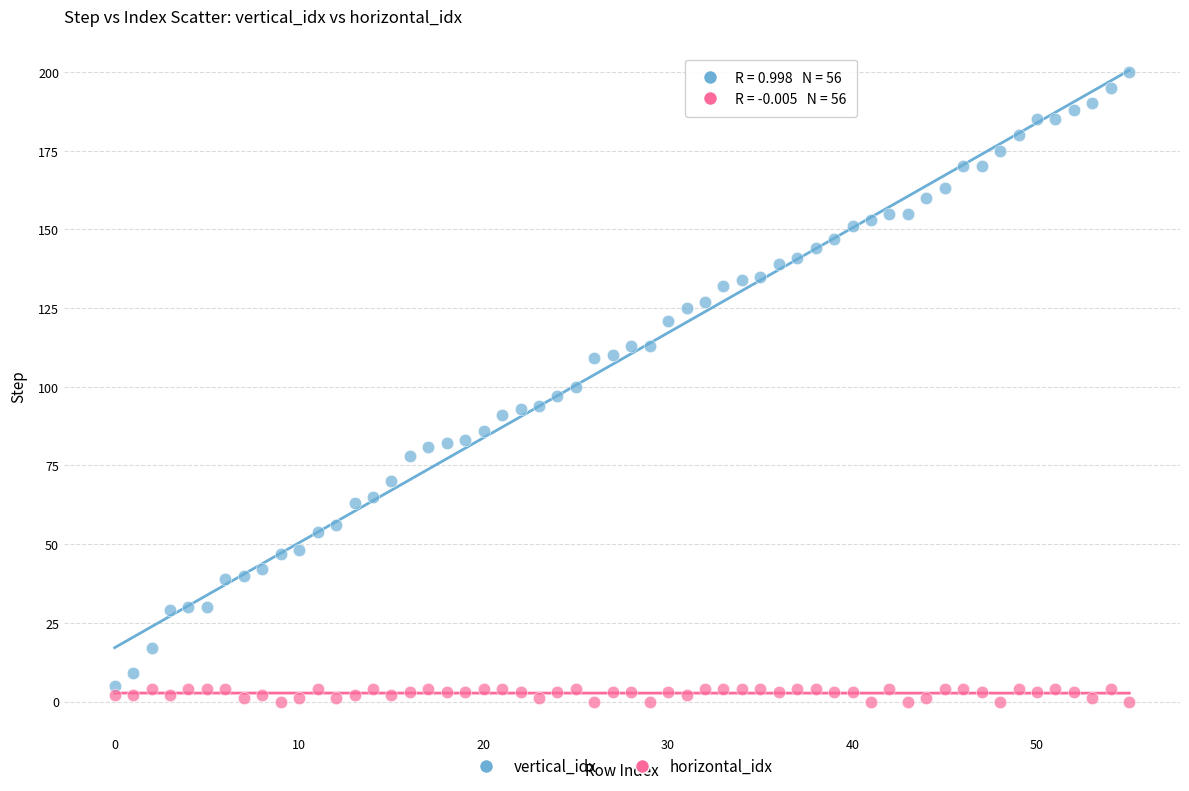

Which series has the widest spread of Y values?

vertical_idx